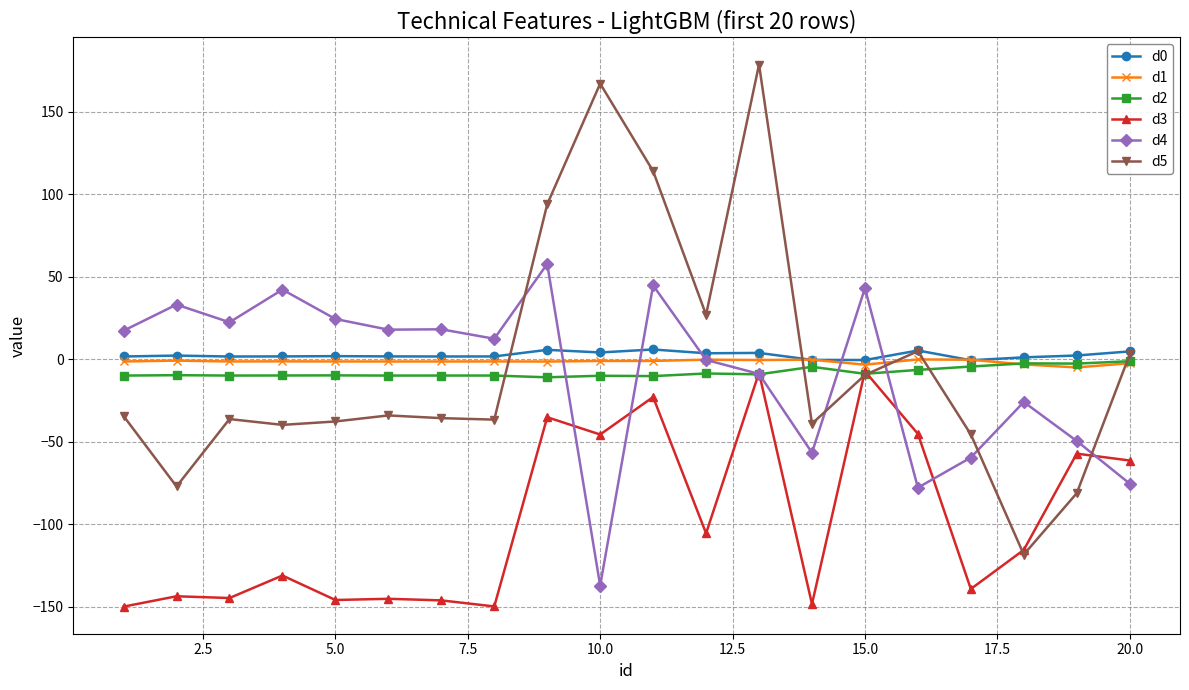

What is the minimum value for d2?

-10.8